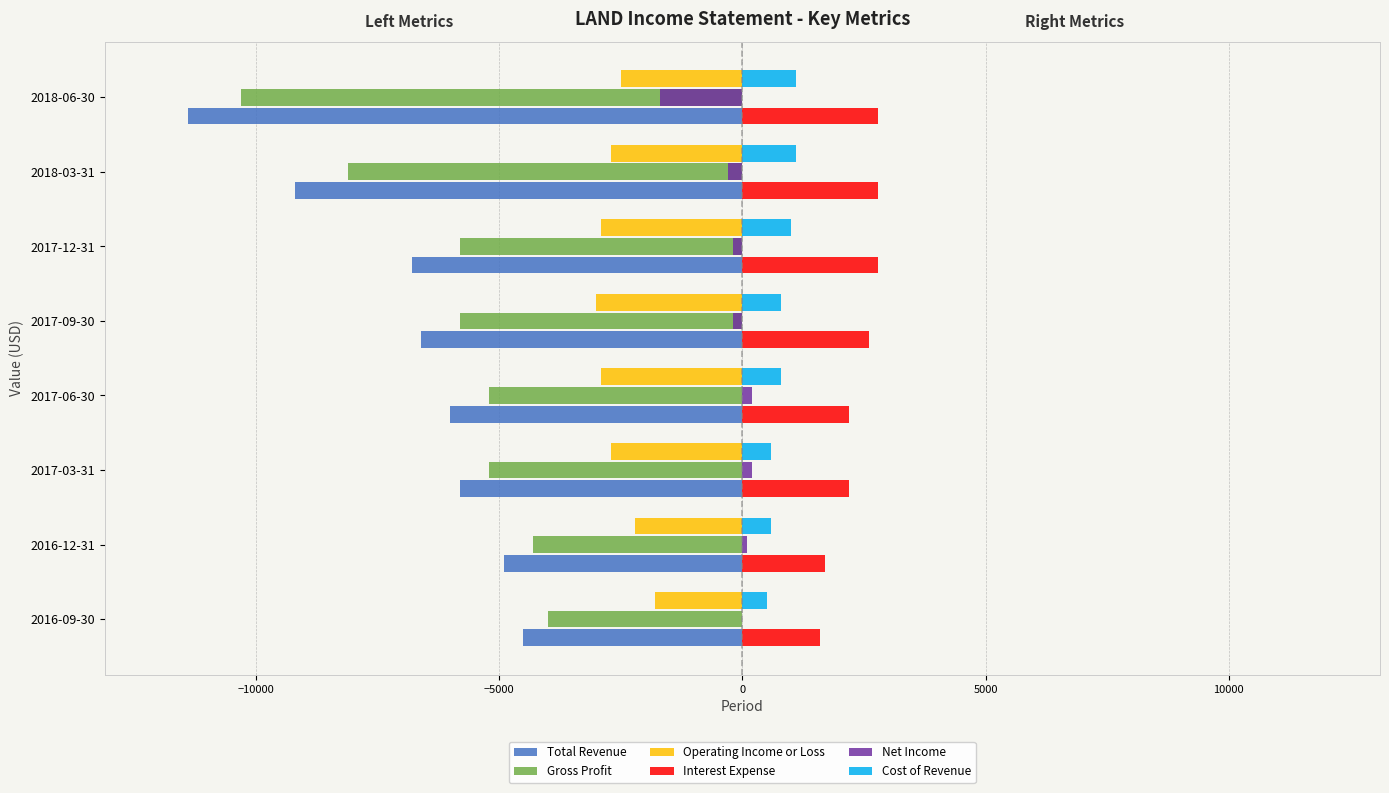

Count the number of categories in the chart.

8